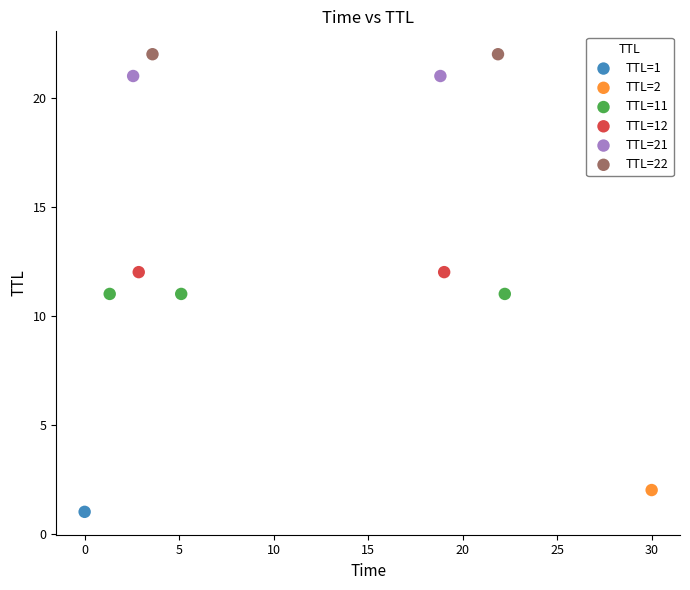

What are all the series names shown in the legend?

TTL=1, TTL=2, TTL=11, TTL=12, TTL=21, TTL=22